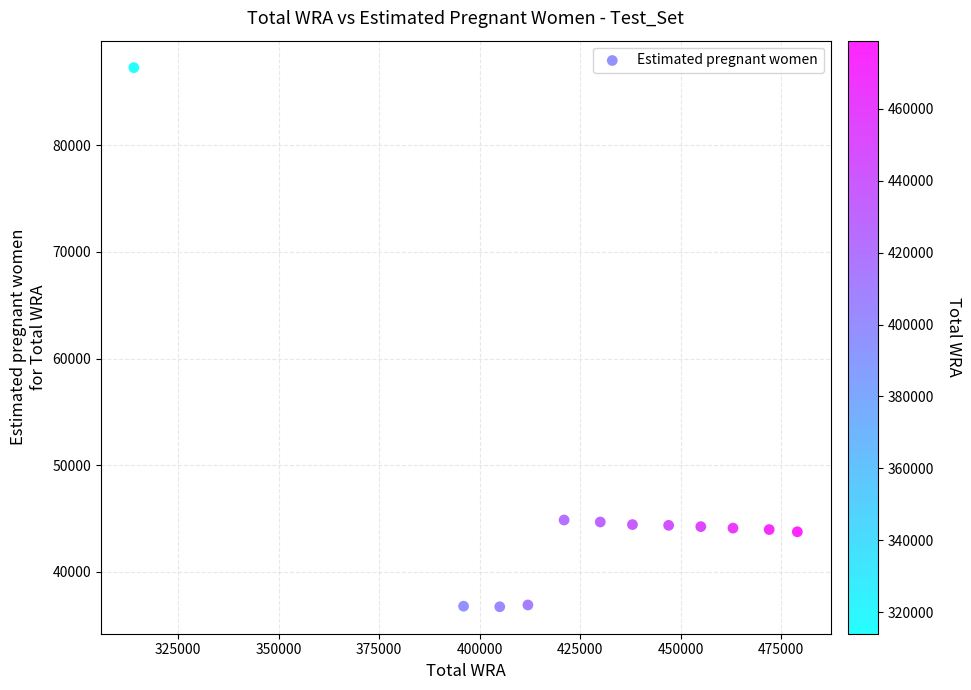

What is the average Y value?

46010.3